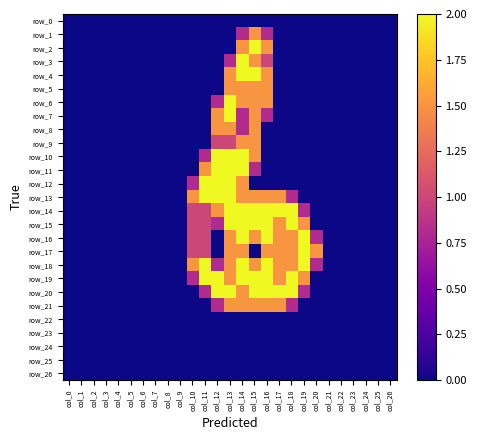

What is the difference between the maximum and minimum values in the row_15 series?

2.0